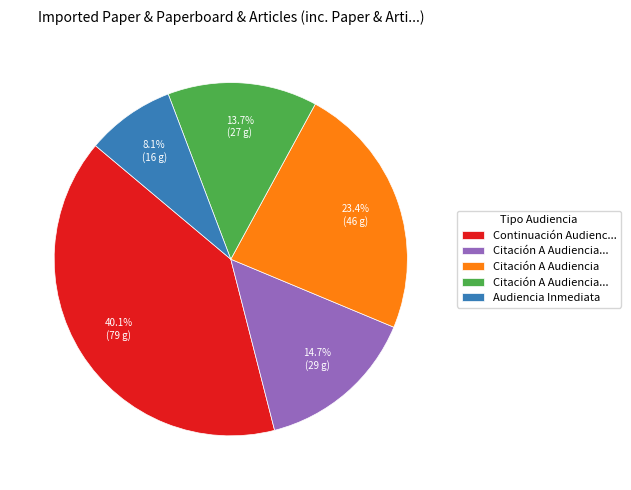

Is there any slice that represents more than half of the pie?

No